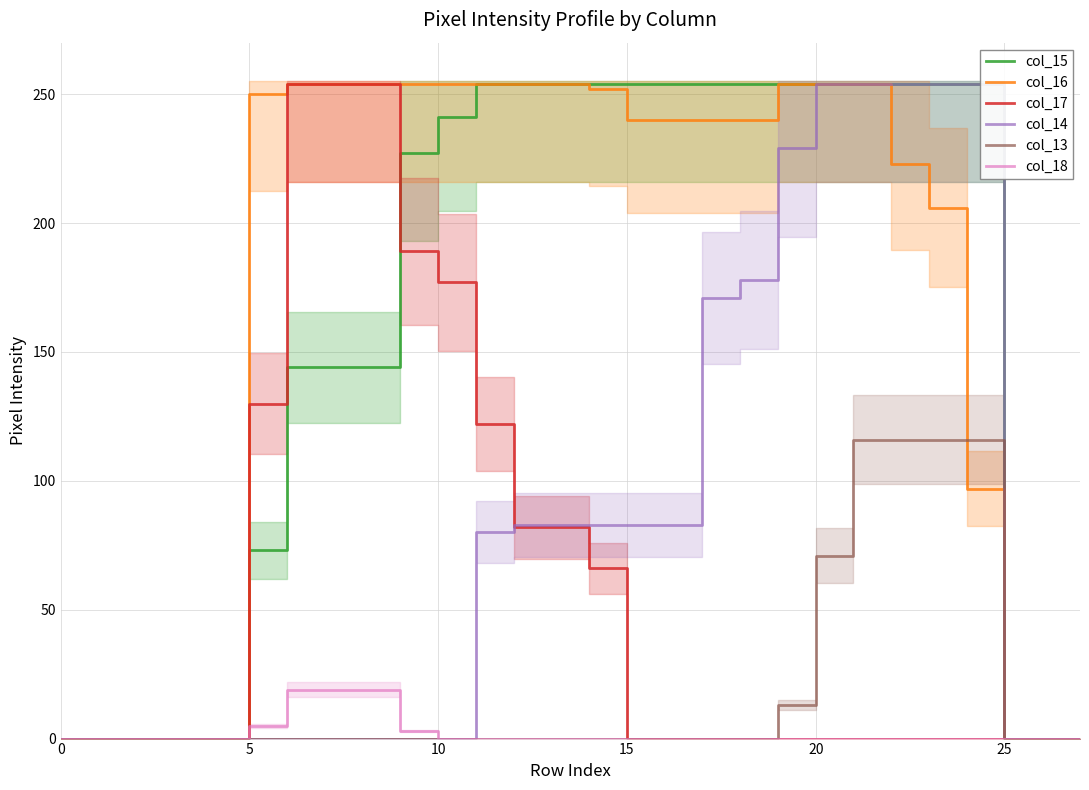

What is the greatest value displayed?

254